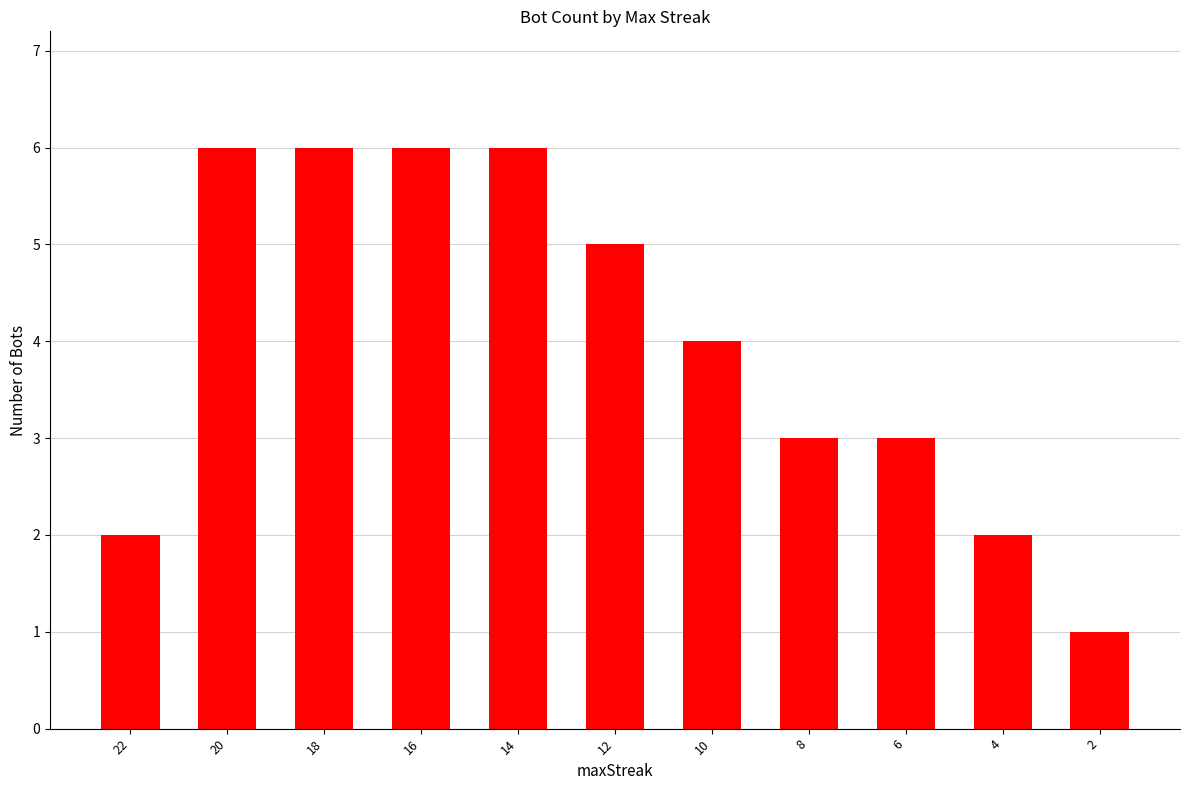

What is the approximate value at 12?

5